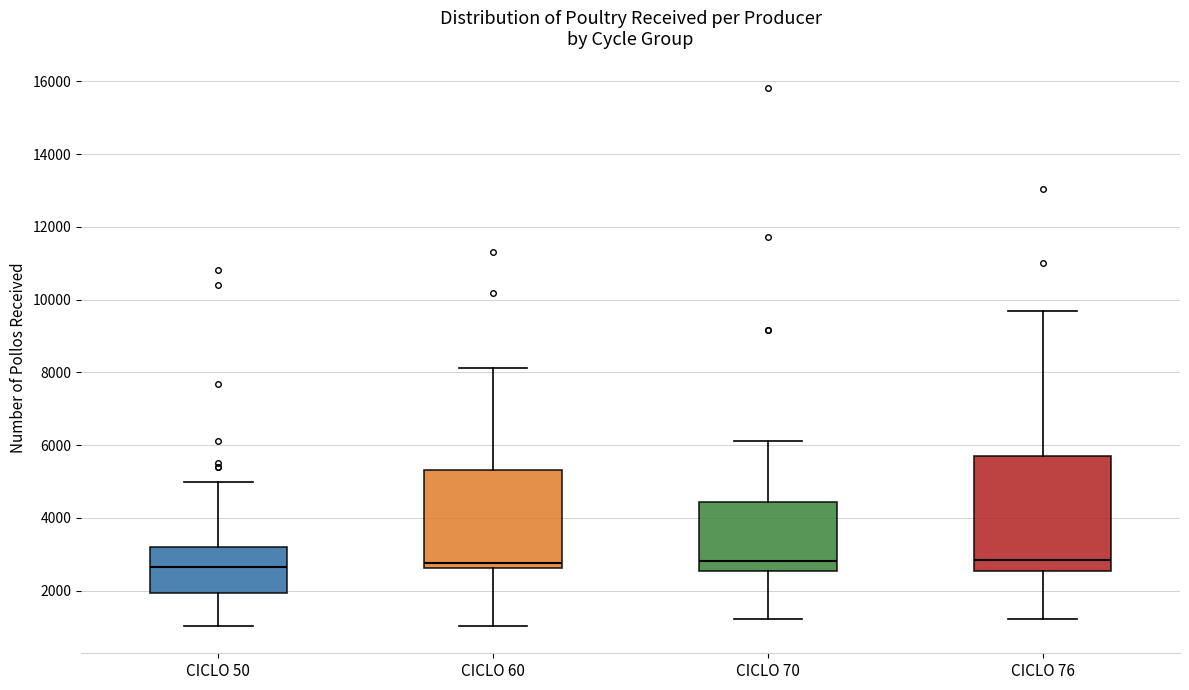

Reading left to right, read every box against the y-axis: the position of its median line, the range the box covers, and the ends of its whiskers. The values are not printed on the chart, so give them approximately, as read against the axis.

CICLO 50: median 2600, box 2000 to 3200, whiskers 1000 to 5000
CICLO 60: median 2800, box 2600 to 5400, whiskers 1000 to 8200
CICLO 70: median 2800, box 2600 to 4400, whiskers 1200 to 6200
CICLO 76: median 2800, box 2600 to 5800, whiskers 1200 to 9600